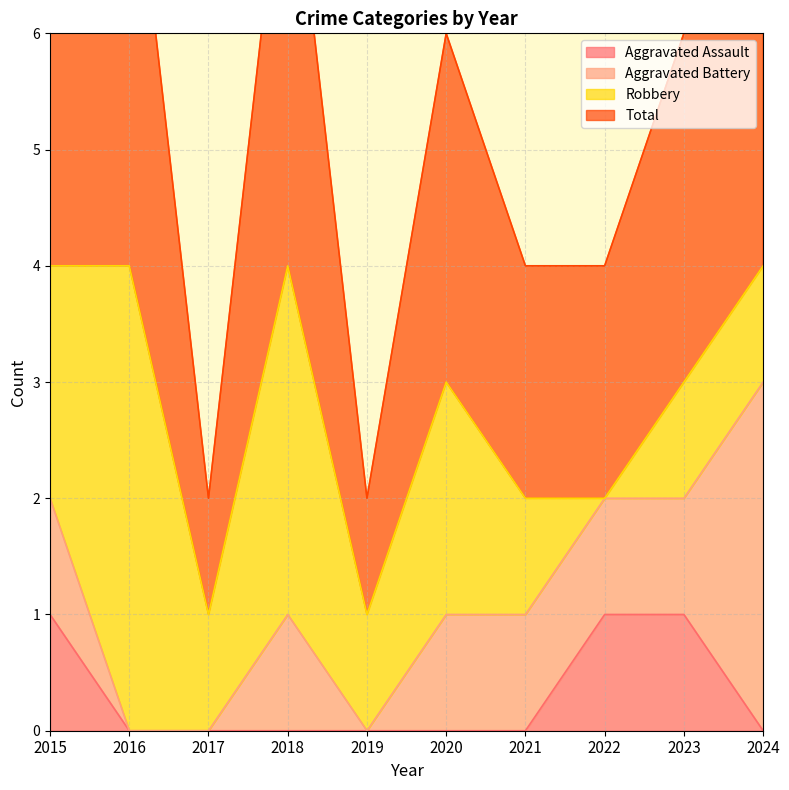

True or false: Total has a value of 4 at 2024.

True